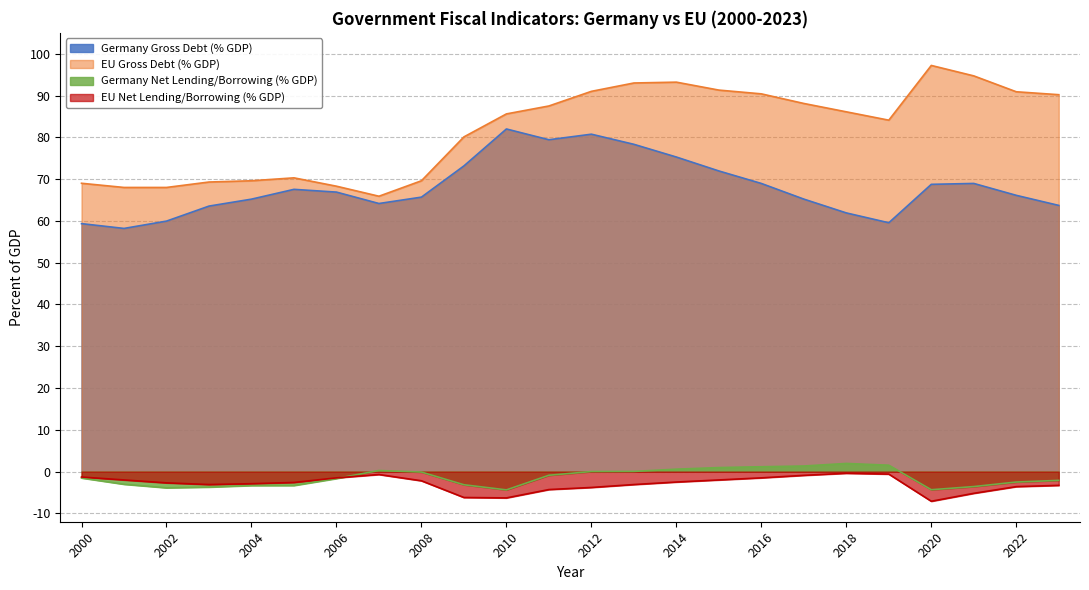

Is the value of EU Net Lending/Borrowing (% GDP) at 2004 greater than the value of Germany Net Lending/Borrowing (% GDP) at 2008?

No